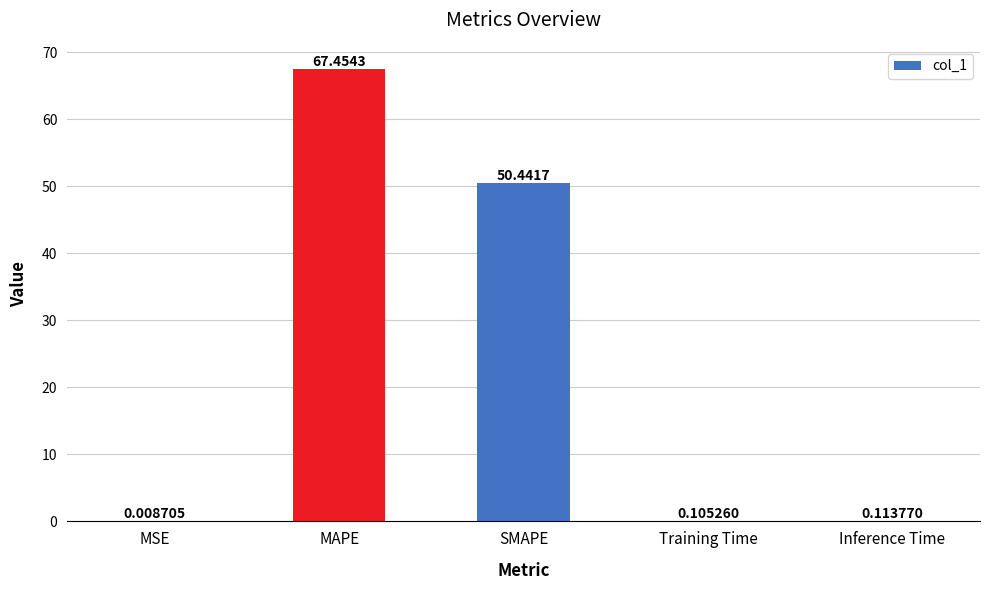

At which label is the value closest to 33?

SMAPE